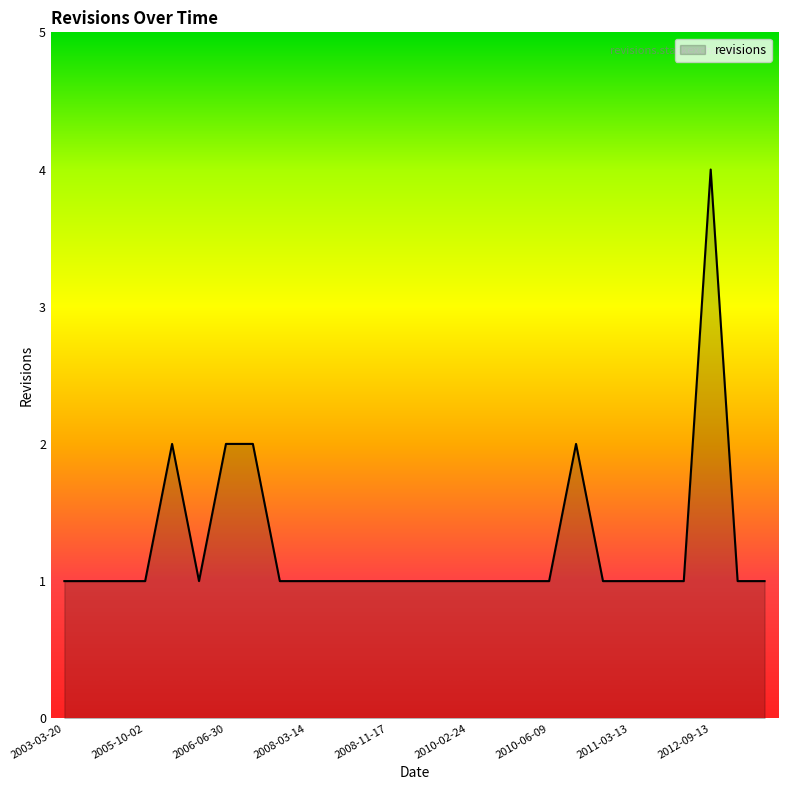

What is the maximum value shown in the chart?

4